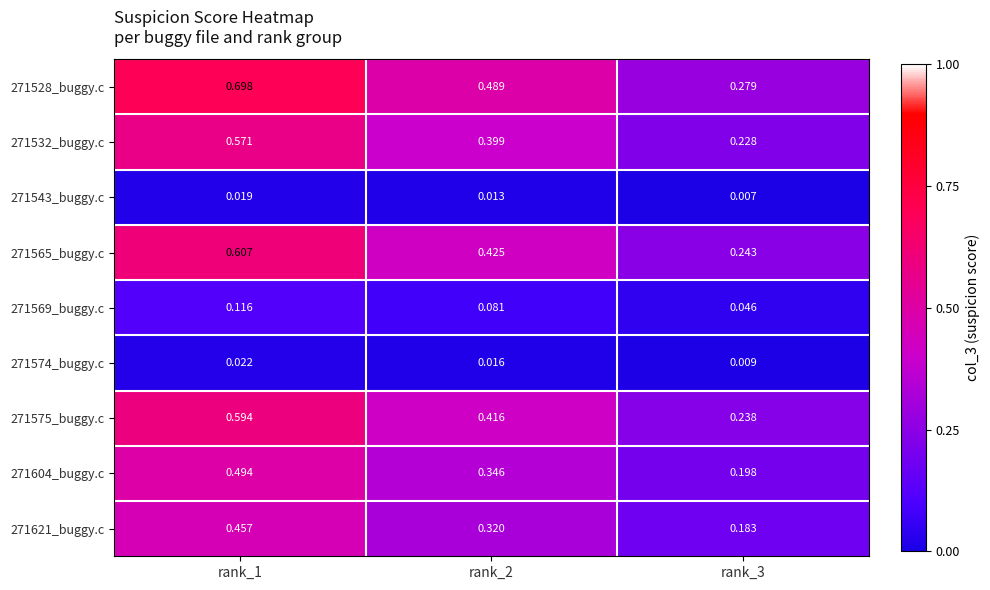

What is the total value across all series at rank_3?

1.4